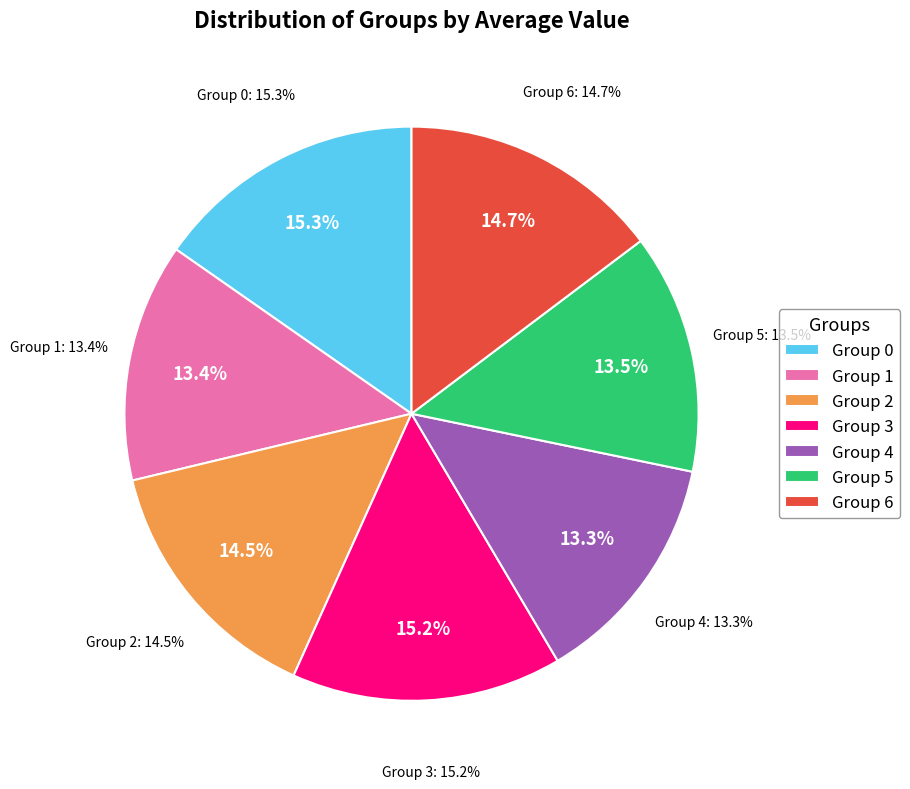

Is there a majority slice in this chart?

No